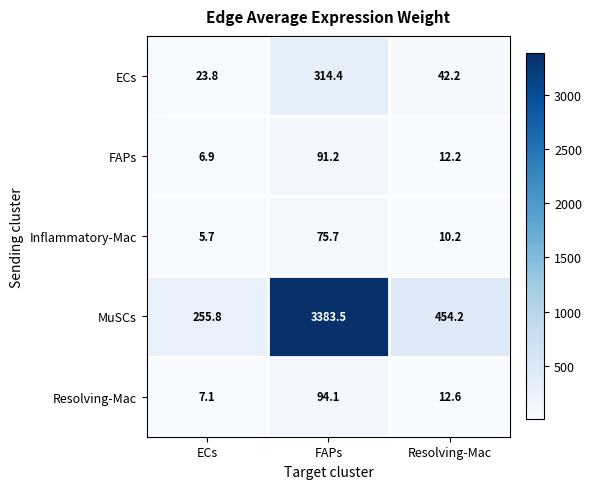

Which series has the largest range (max minus min)?

MuSCs